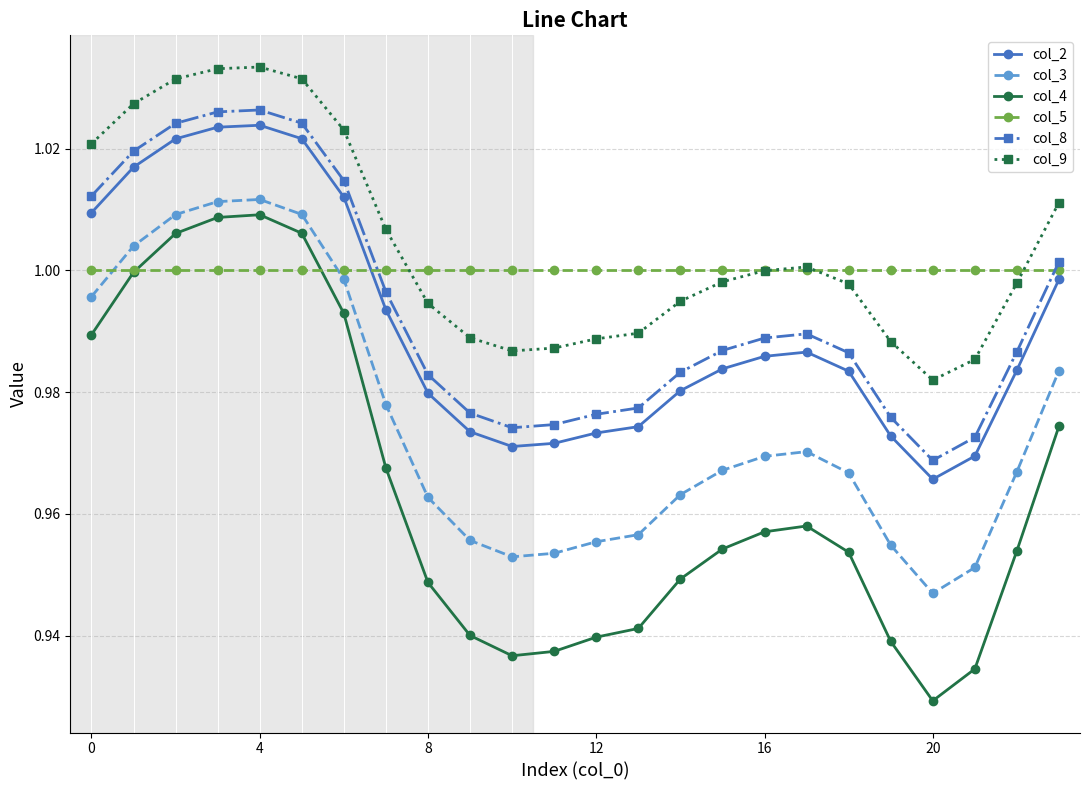

Which series has the widest spread of values?

col_4